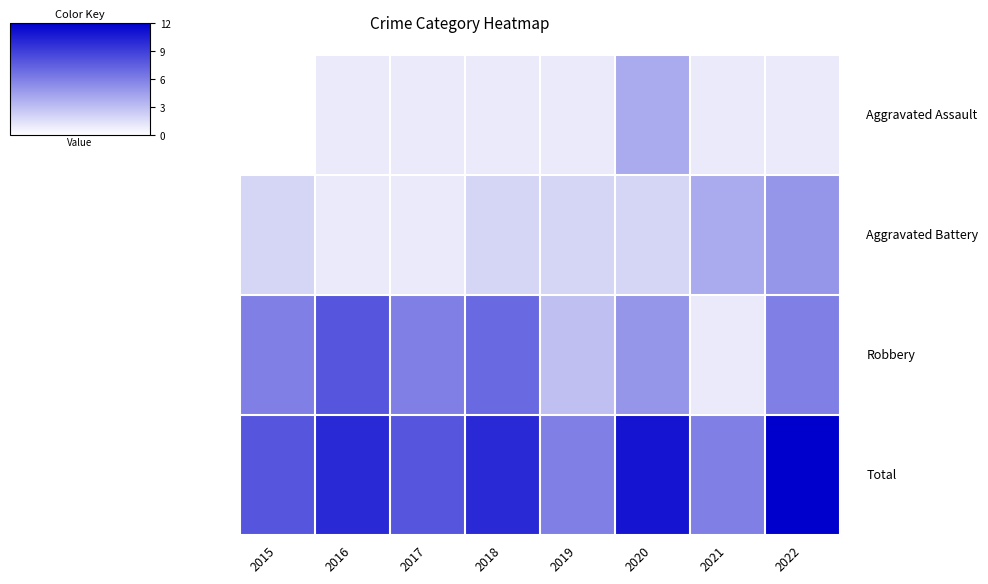

What is the maximum value shown in the chart?

12.0